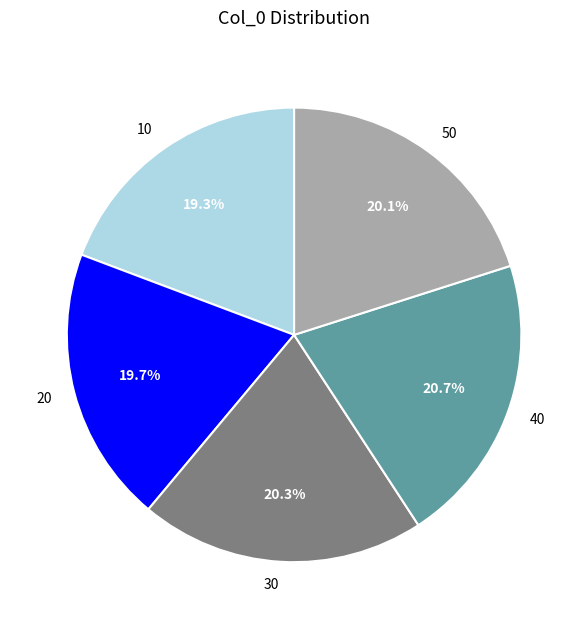

How many slices are in this pie chart?

5